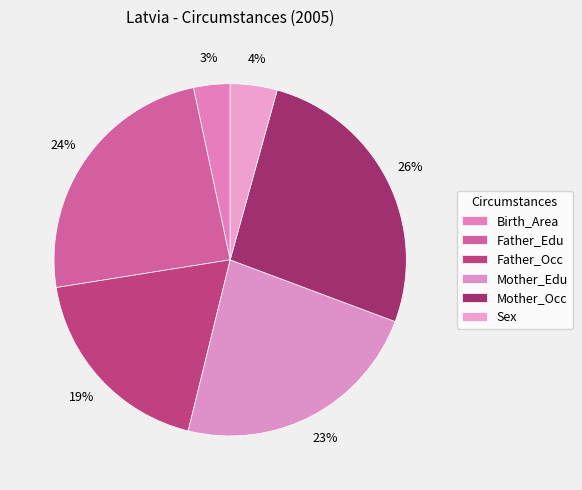

How many slices are in this pie chart?

6